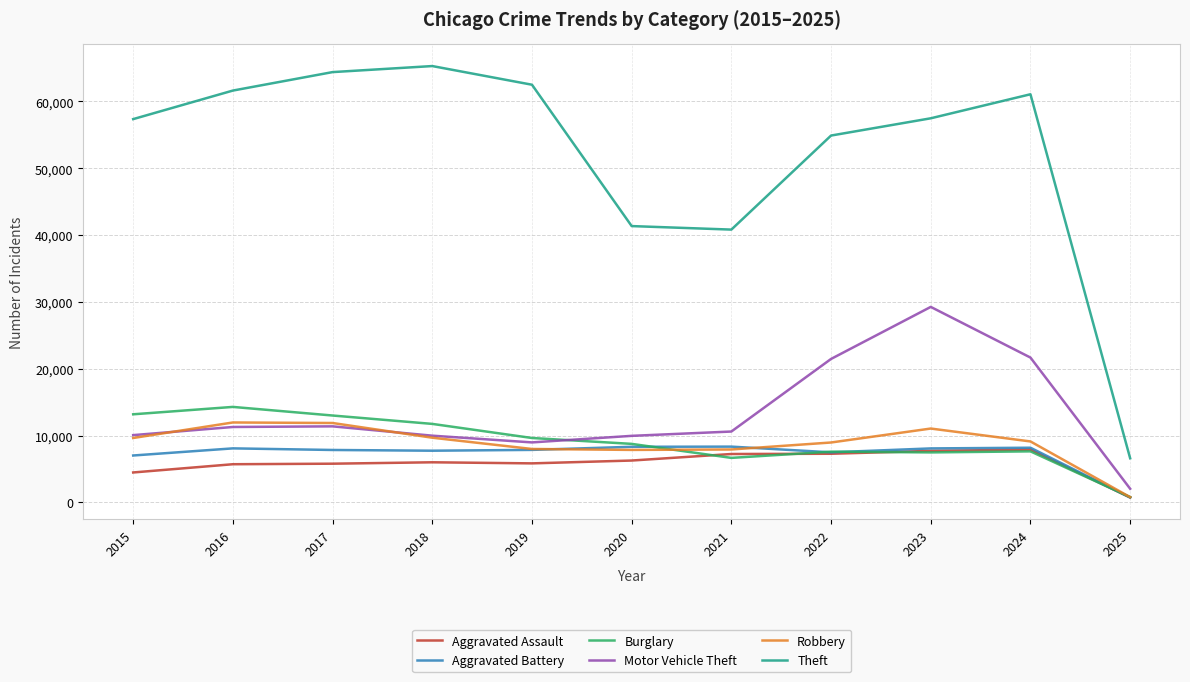

True or false: Theft and Aggravated Battery intersect in this chart.

False